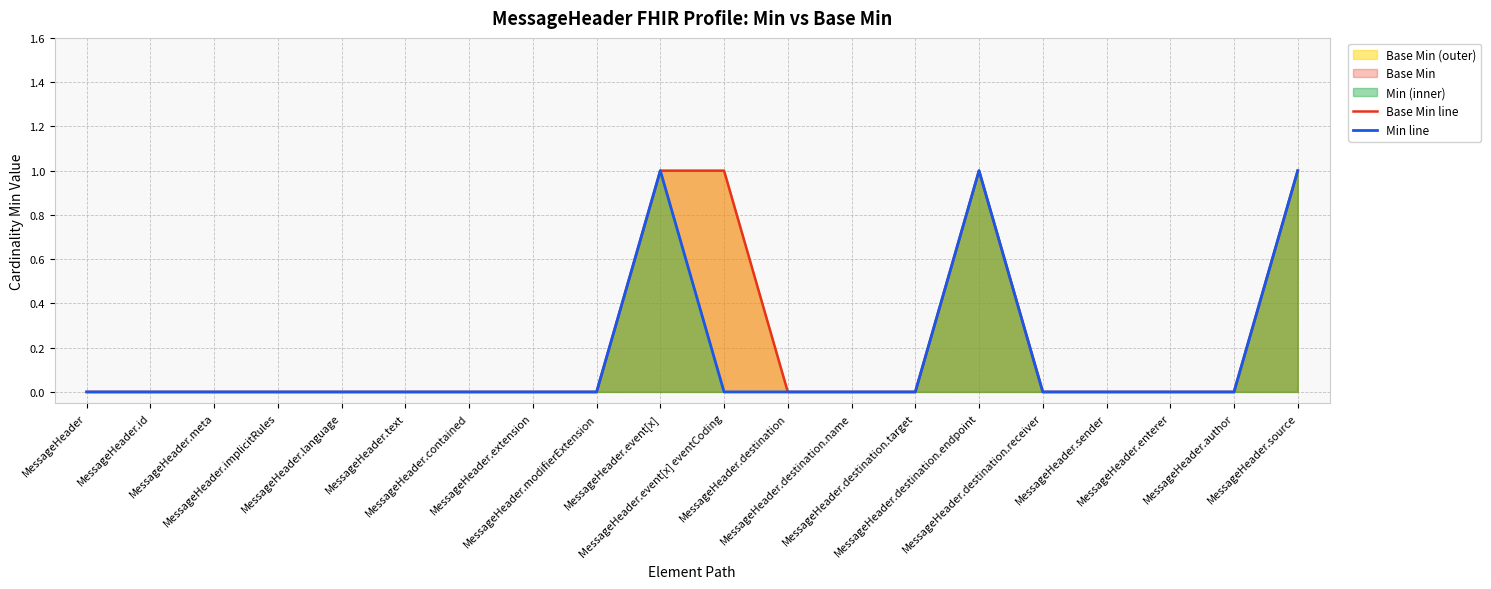

Rank the categories by Base Min line value from lowest to highest.

MessageHeader, MessageHeader.id, MessageHeader.meta, MessageHeader.implicitRules, MessageHeader.language, MessageHeader.text, MessageHeader.contained, MessageHeader.extension, MessageHeader.modifierExtension, MessageHeader.destination, MessageHeader.destination.name, MessageHeader.destination.target, MessageHeader.destination.receiver, MessageHeader.sender, MessageHeader.enterer, MessageHeader.author, MessageHeader.event[x], MessageHeader.event[x] eventCoding, MessageHeader.destination.endpoint, MessageHeader.source